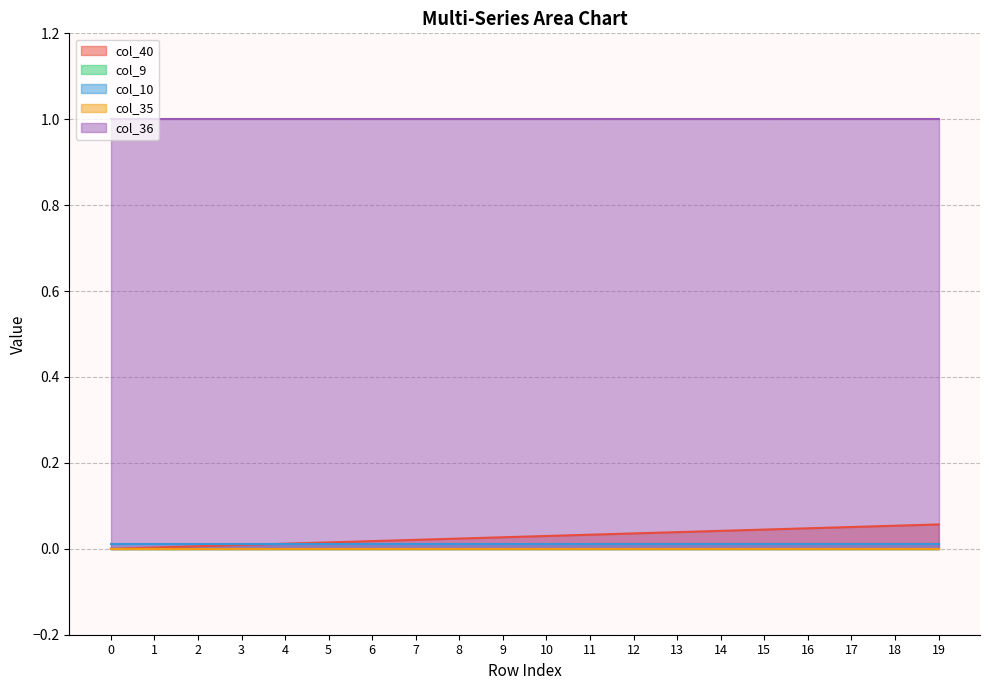

The value of col_36 at 3 is 0.7. True or false?

False